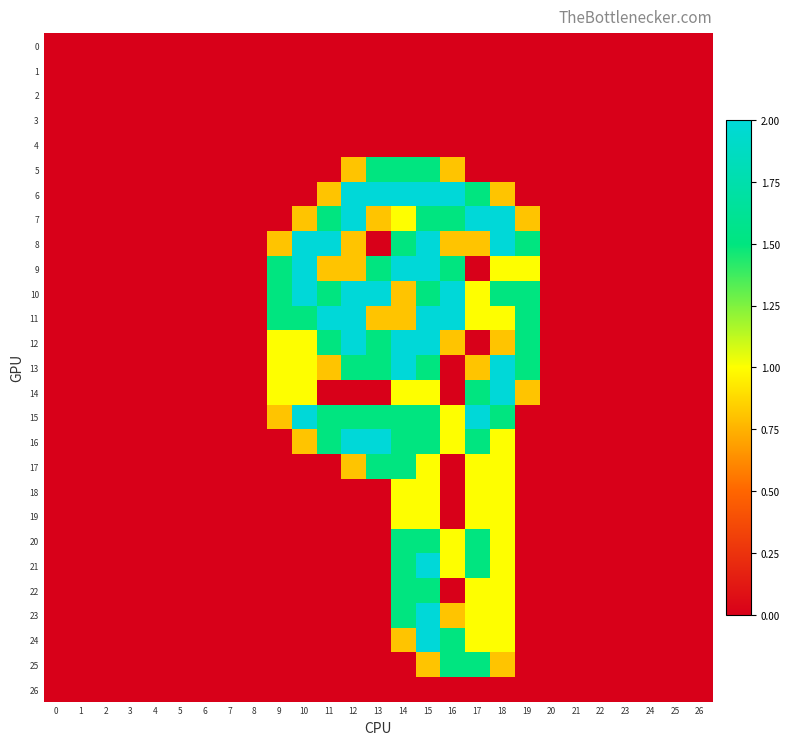

Rank the series by their maximum value, from lowest to highest.

0, 1, 2, 3, 4, 26, 18, 19, 5, 17, 20, 22, 25, 6, 7, 8, 9, 10, 11, 12, 13, 14, 15, 16, 21, 23, 24